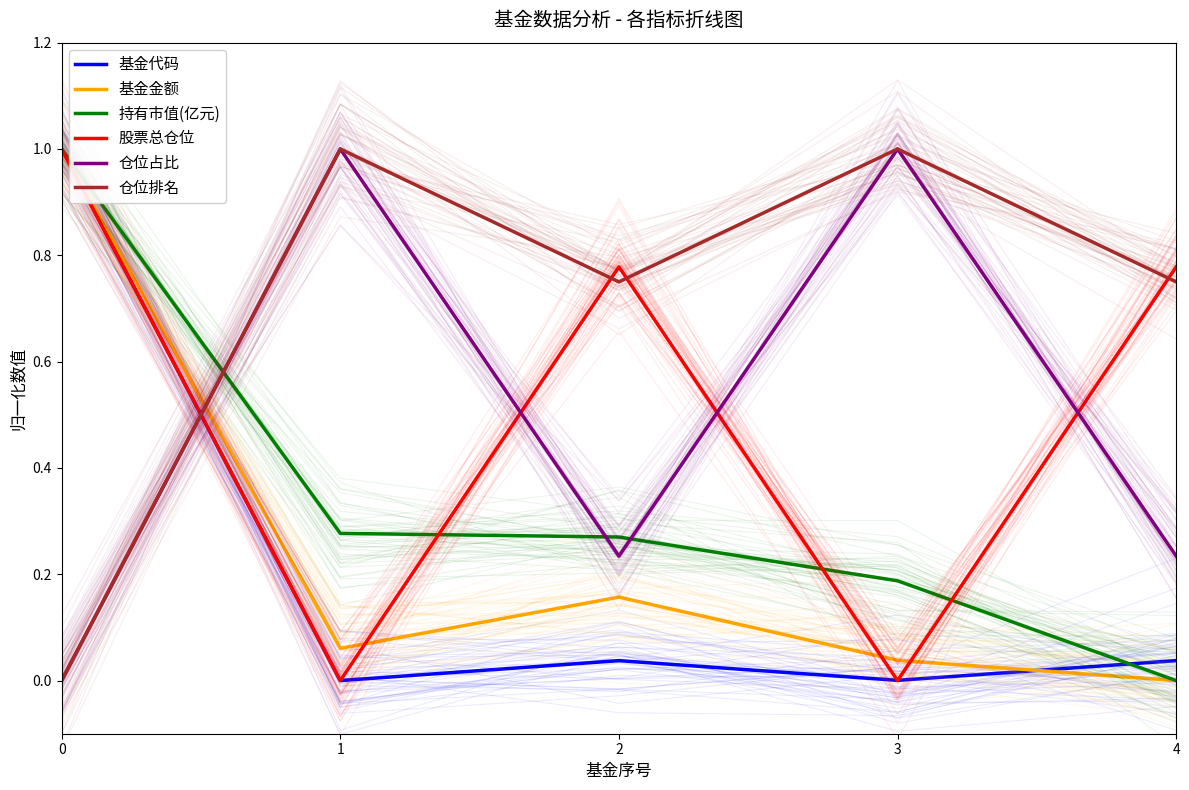

Reading left to right, list all the values displayed in this chart.

基金代码: 0=1.0	1=0.0	2=0.0	3=0.0	4=0.0
基金金额: 0=1.0	1=0.1	2=0.2	3=0.0	4=0.0
持有市值(亿元): 0=1.0	1=0.3	2=0.3	3=0.2	4=0.0
股票总仓位: 0=1.0	1=0.0	2=0.8	3=0.0	4=0.8
仓位占比: 0=0.0	1=1.0	2=0.2	3=1.0	4=0.2
仓位排名: 0=0.0	1=1.0	2=0.8	3=1.0	4=0.8